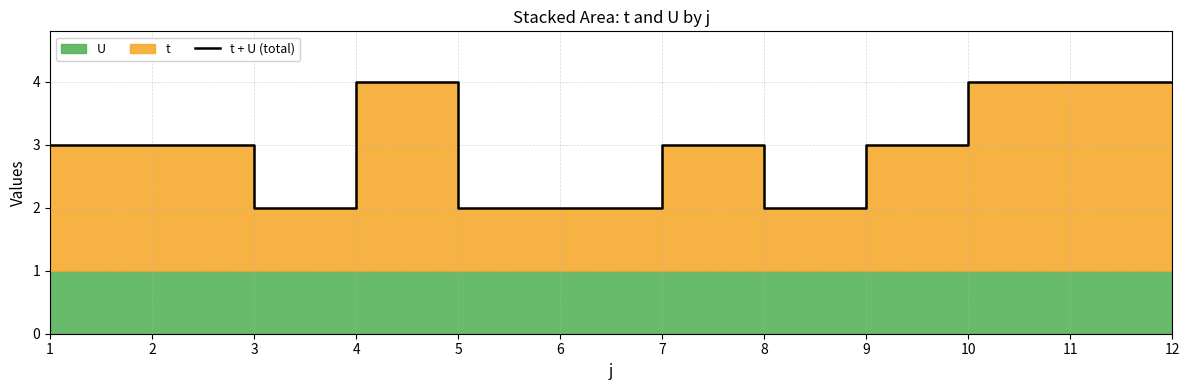

List the labels in order of value, smallest first.

3, 5, 6, 8, 1, 2, 7, 9, 4, 10, 11, 12